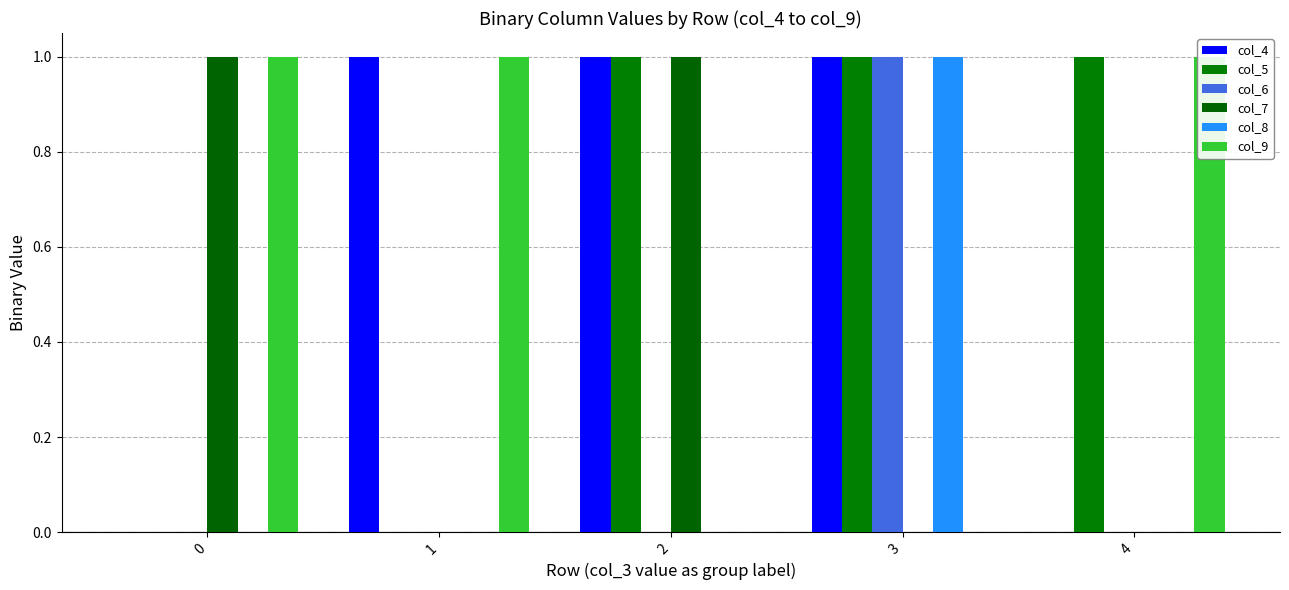

Reading left to right, extract all data points from this chart.

col_4: 0	1	1	1	0
col_5: 0	0	1	1	1
col_6: 0	0	0	1	0
col_7: 1	0	1	0	0
col_8: 0	0	0	1	0
col_9: 1	1	0	0	1